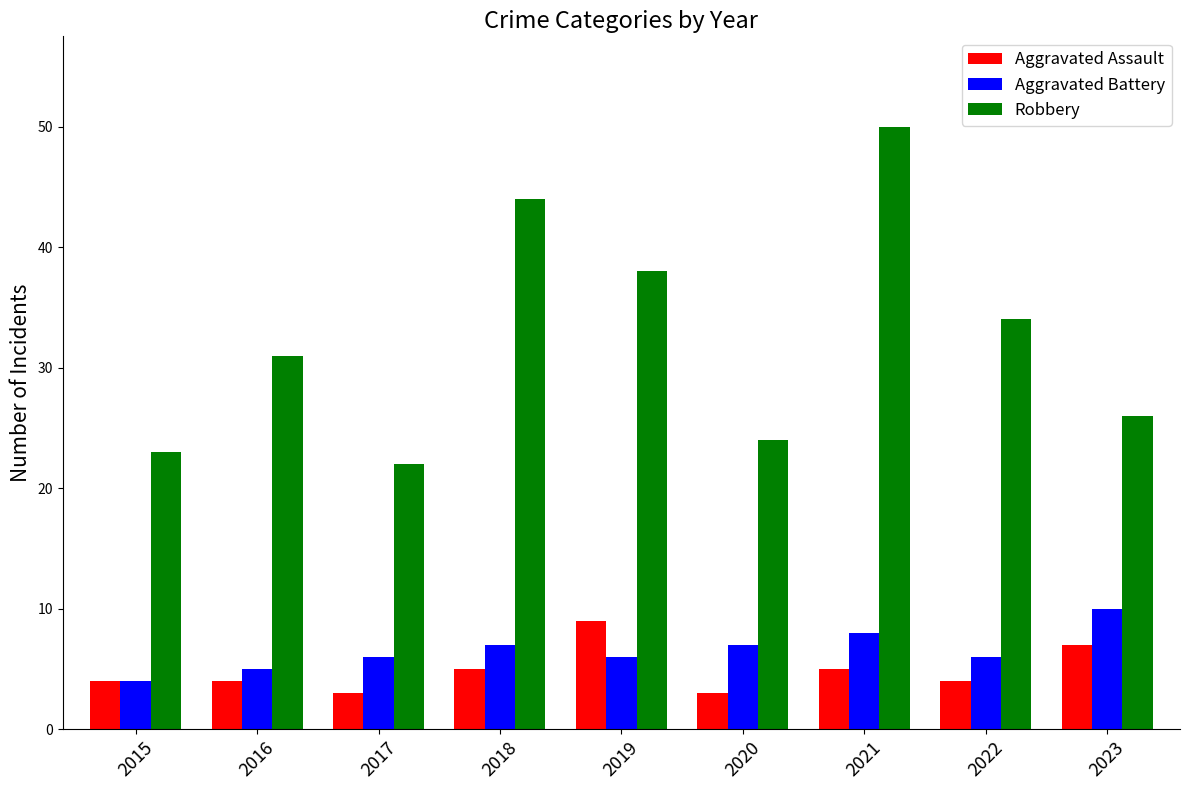

What is the value of the Aggravated Battery bar at the 2nd from the left?

5